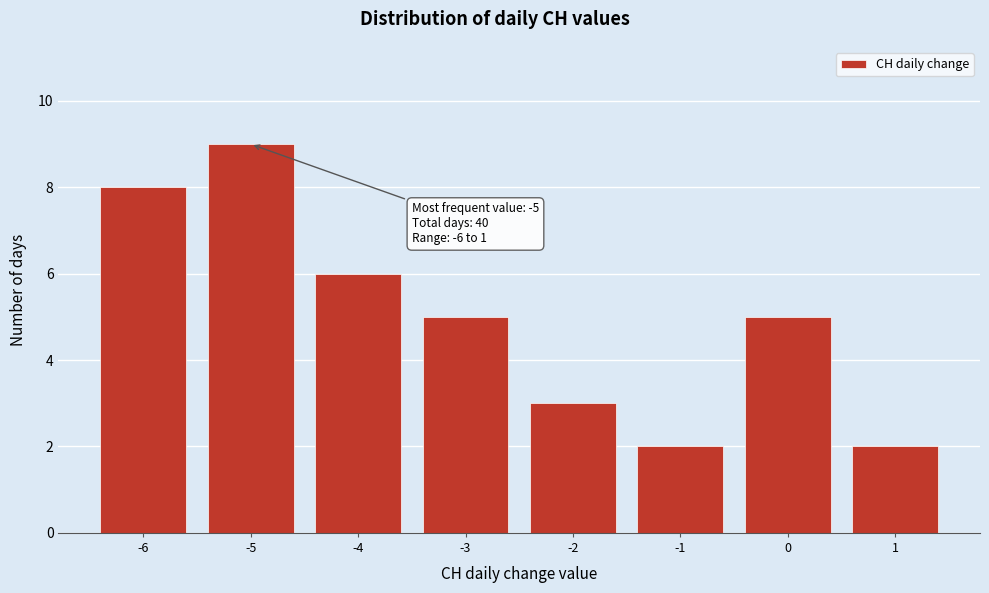

Reading left to right, what are all the values shown in this chart?

8	9	6	5	3	2	5	2